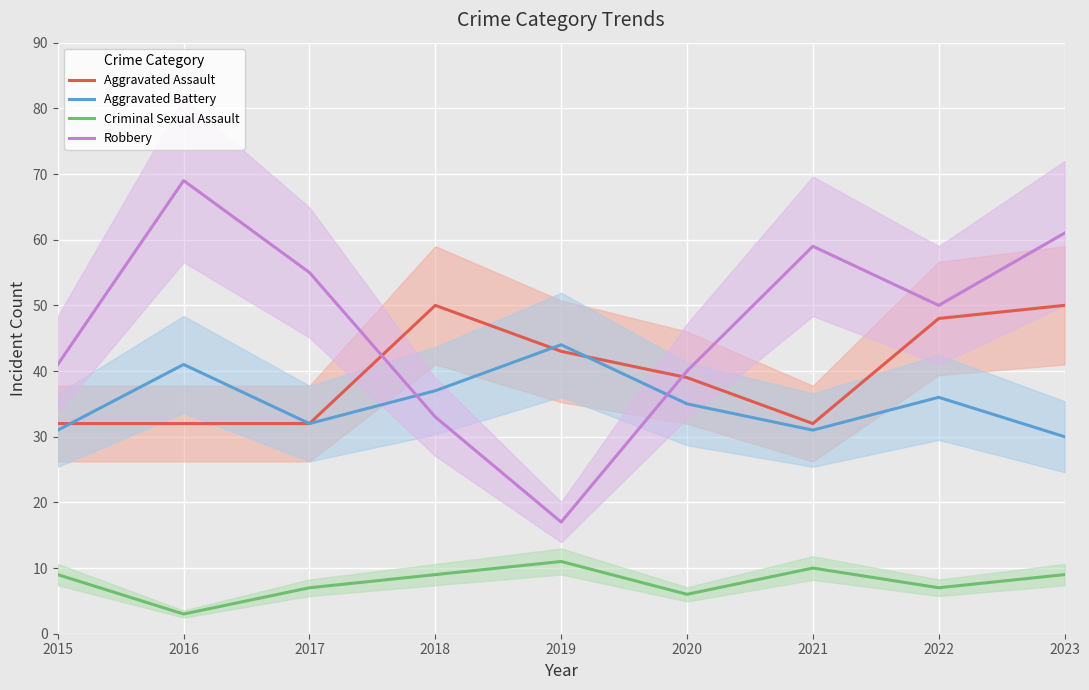

True or false: Aggravated Assault and Criminal Sexual Assault intersect in this chart.

False